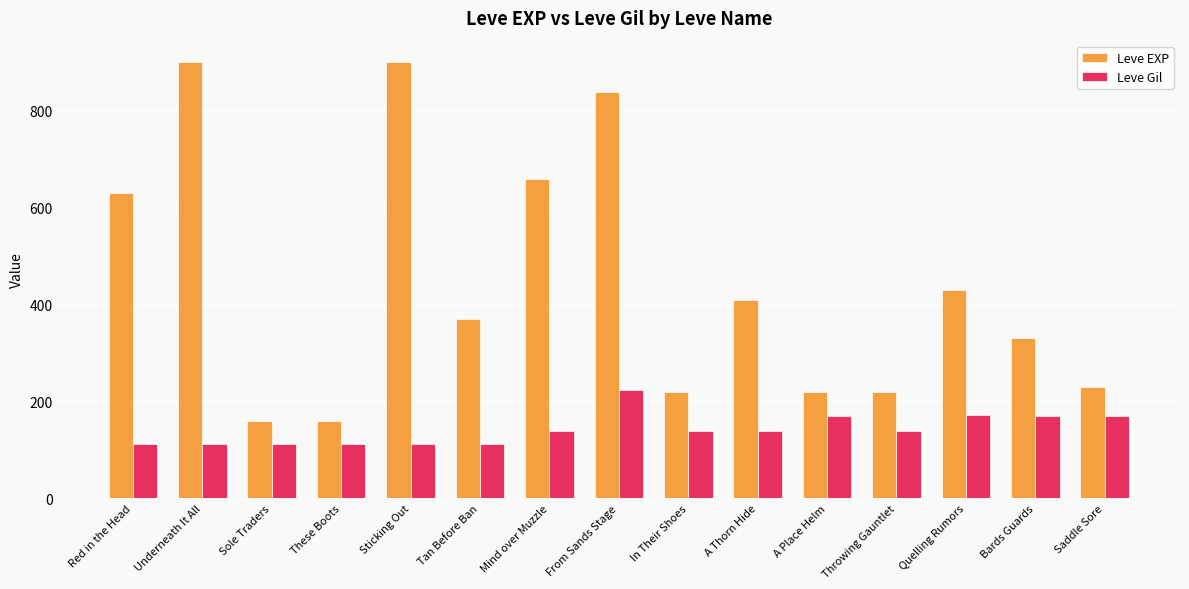

What is the difference between the Leve EXP values at Red in the Head and Saddle Sore?

400